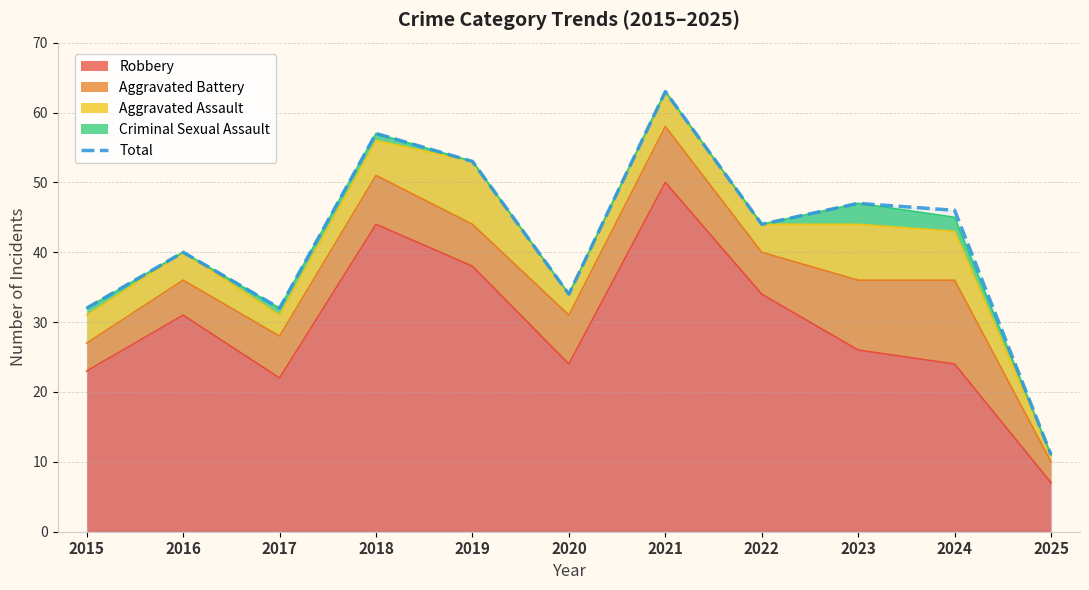

Reading left to right, extract all data points from this chart.

32	40	32	57	53	34	63	44	47	46	11